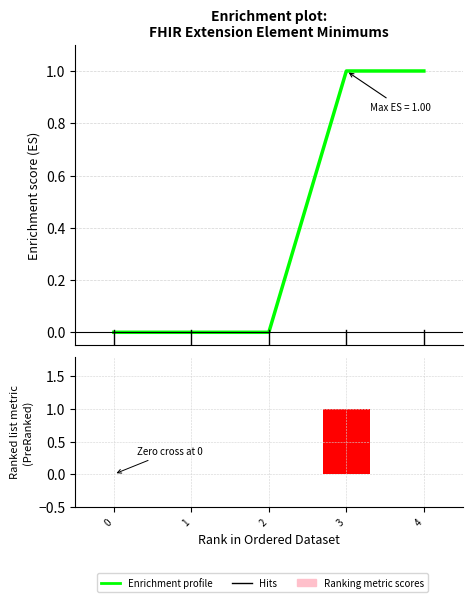

What is the difference between the second highest and minimum values in the Min series?

1